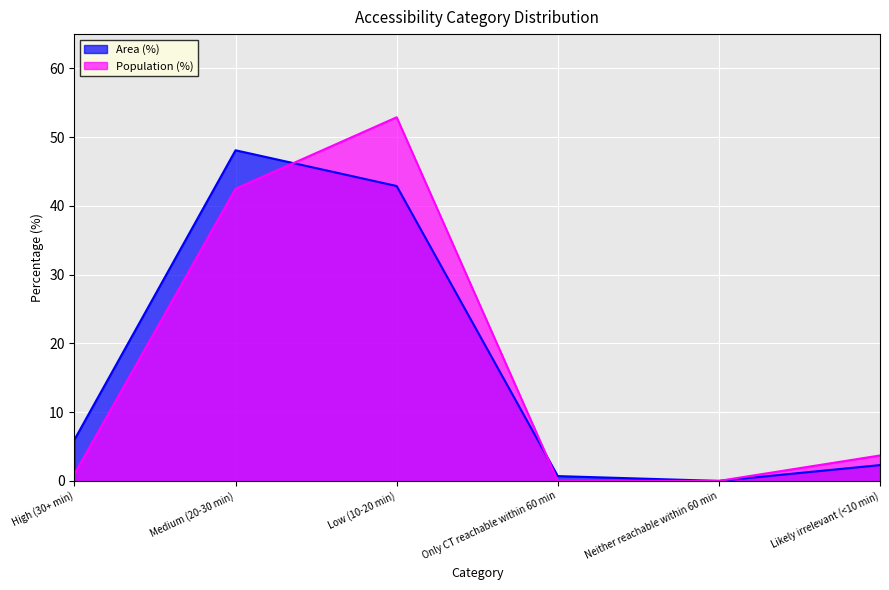

Which series changed the most between High (30+ min) and Only CT reachable within 60 min?

Area (%)